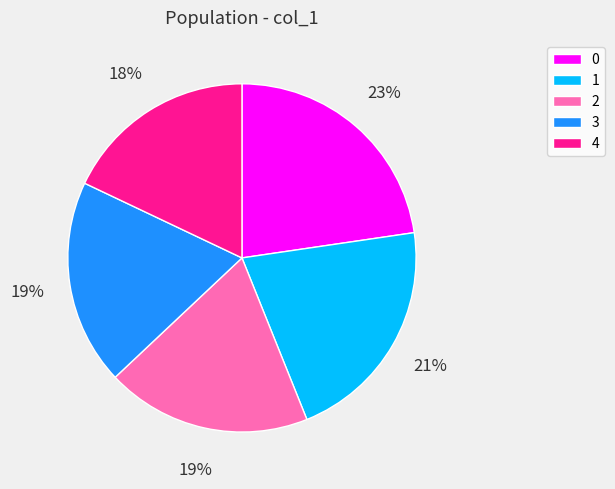

What percentage is the 3 slice, to the nearest percent?

19%